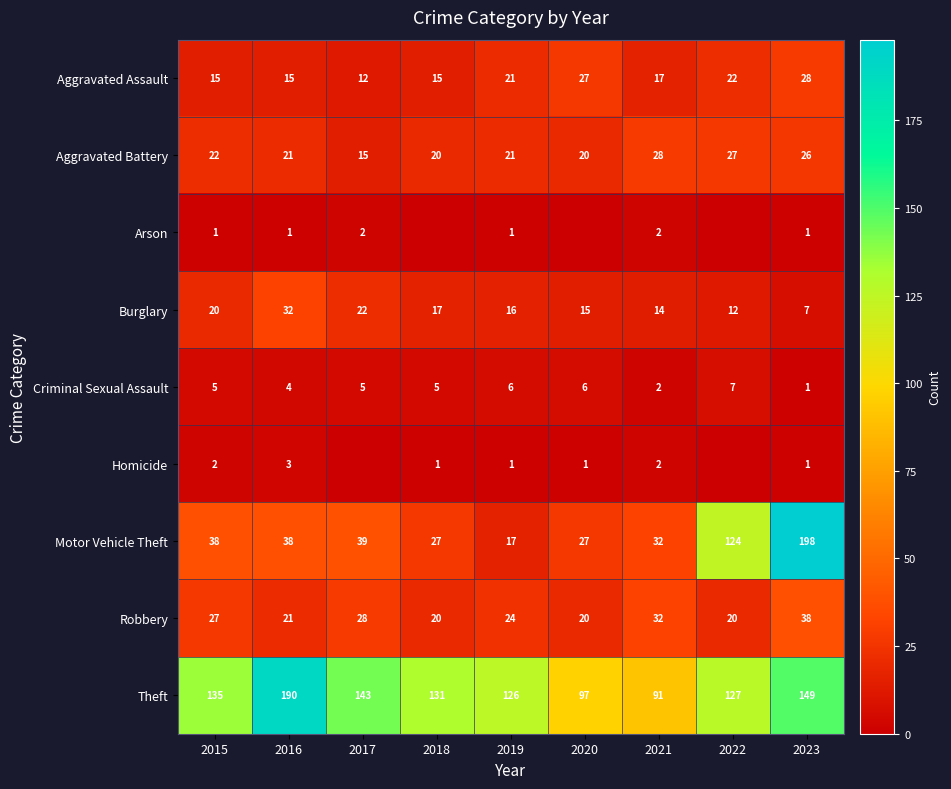

What is the difference between the second highest and second lowest values in the Criminal Sexual Assault series?

4